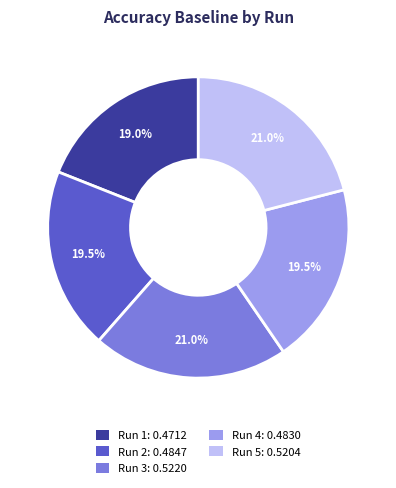

How much of the chart is everything except Run 3: 0.5220?

79.0%